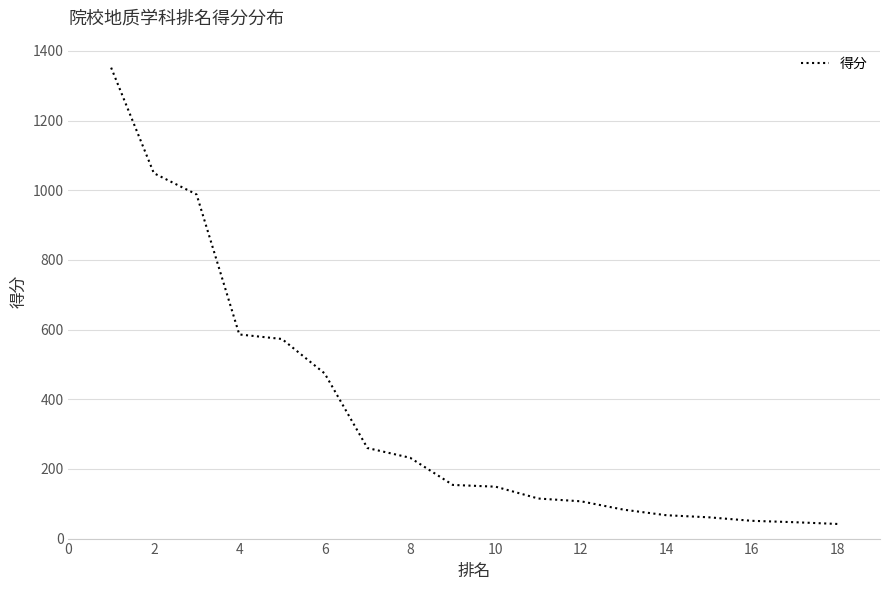

Does the chart have visible grid lines?

Yes